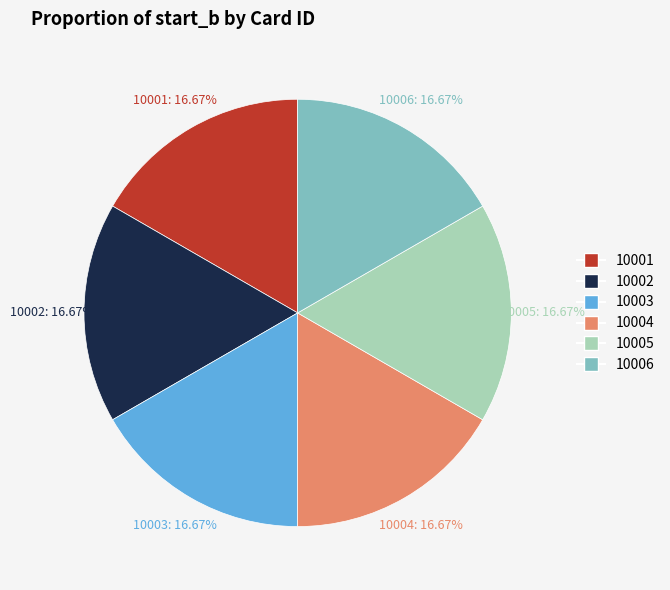

Is it true that 10005 is 1% of the pie?

False